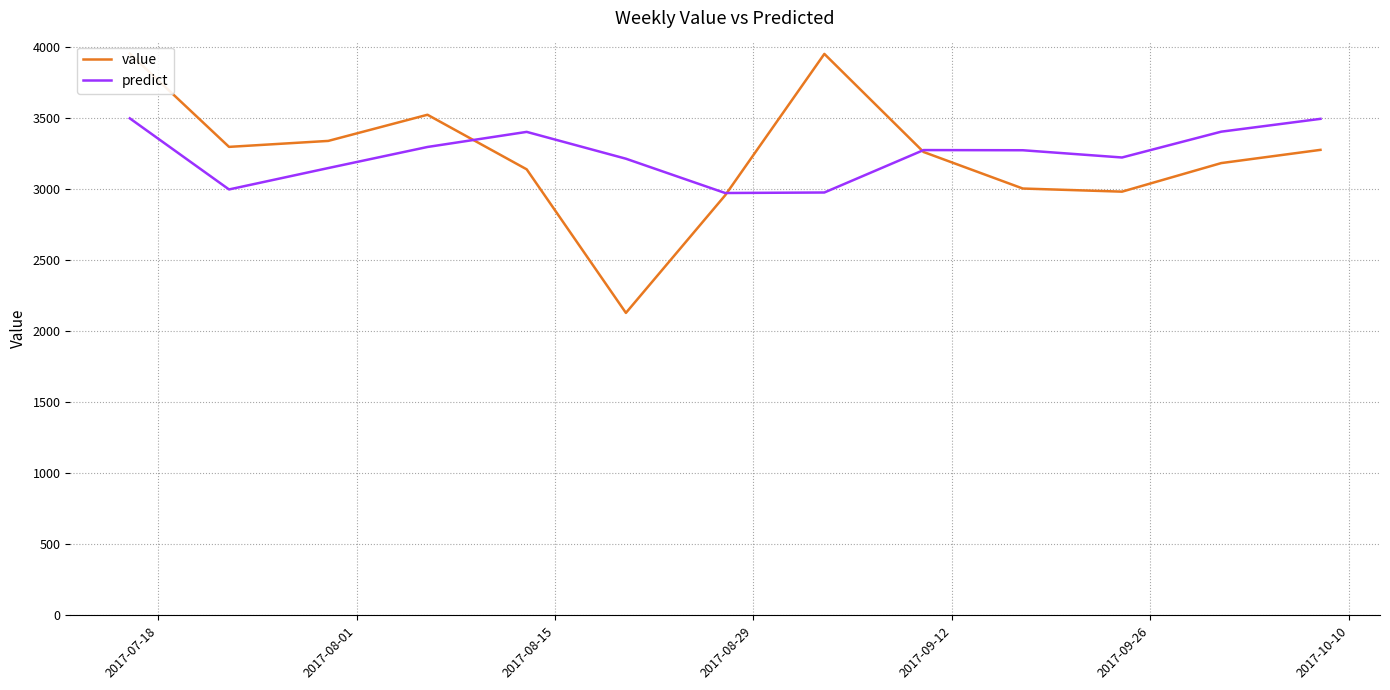

List the series in order of their peak value, highest first.

value, predict